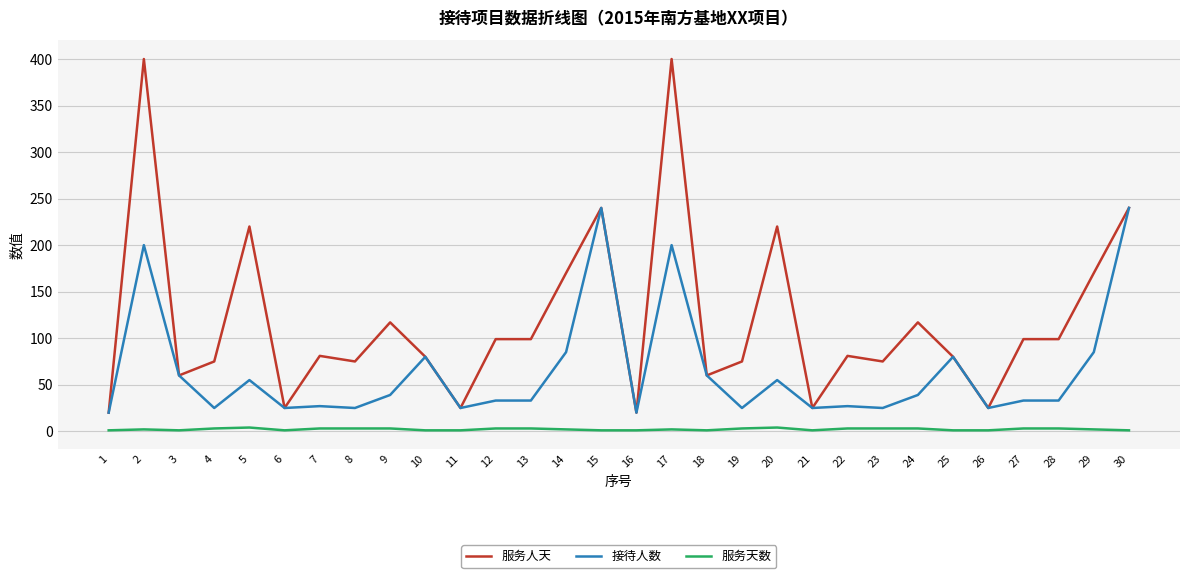

At how many categories does at least one series exceed 383?

2